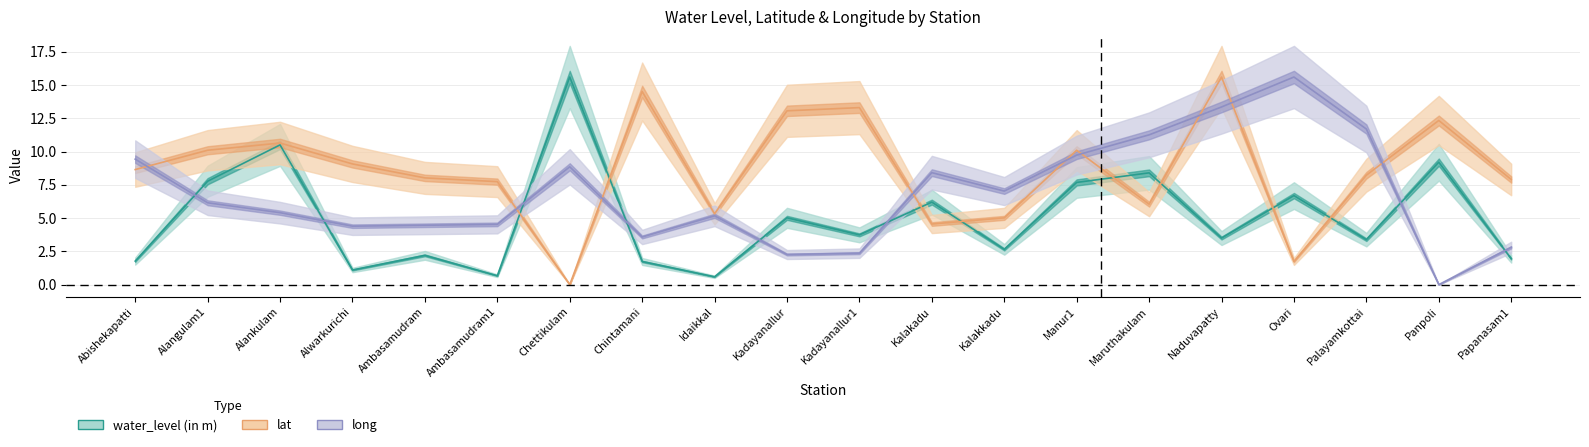

True or false: water_level (in m) has more than 0 points higher than both neighbors.

True